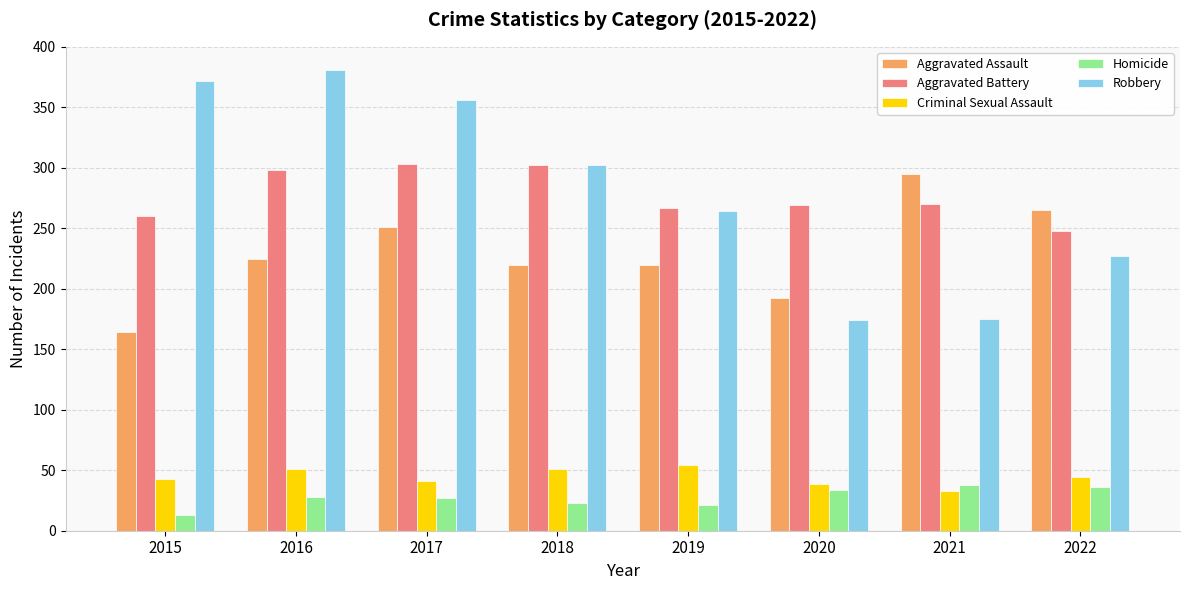

What is the maximum value for Robbery?

381